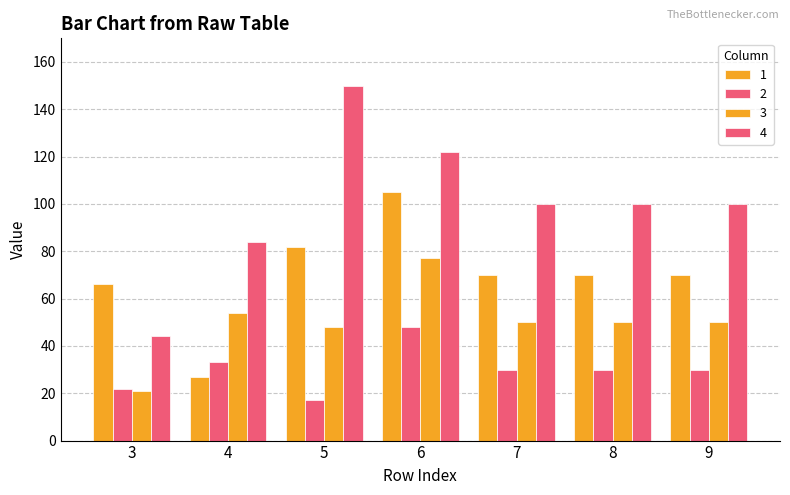

How many bars are there in total?

28